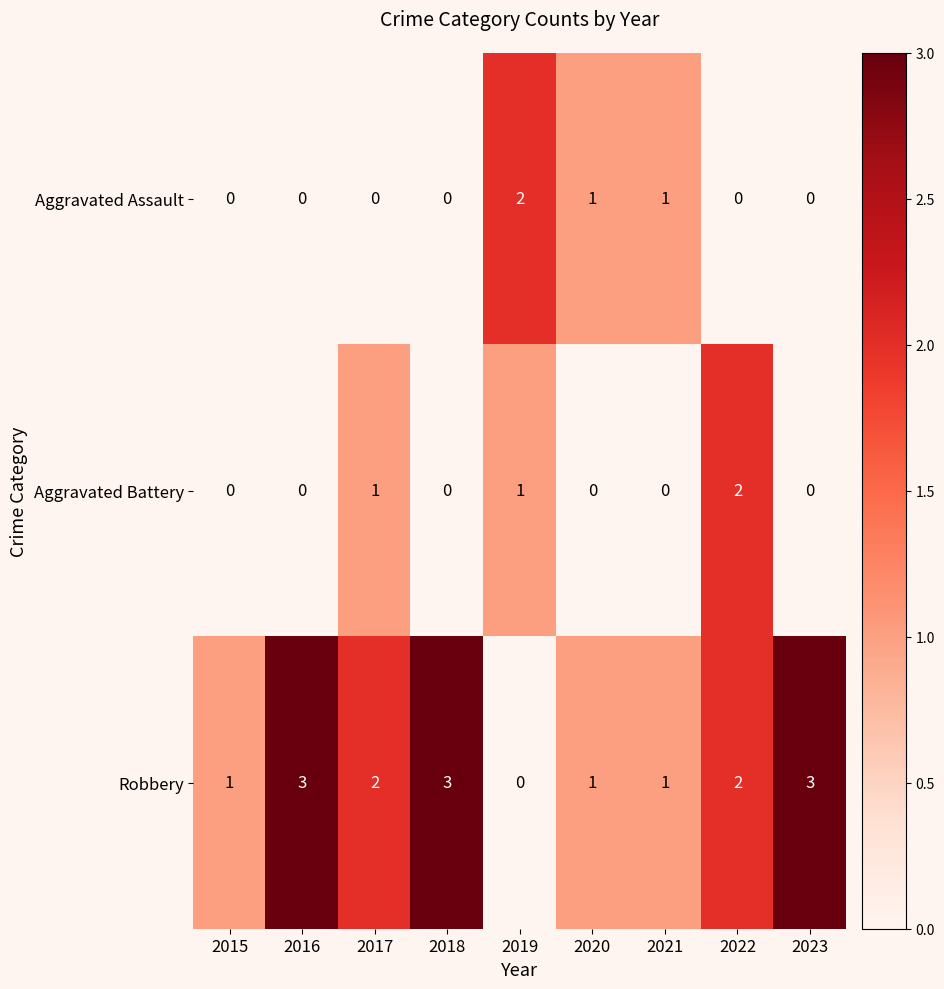

What is the sum of all Robbery values?

16